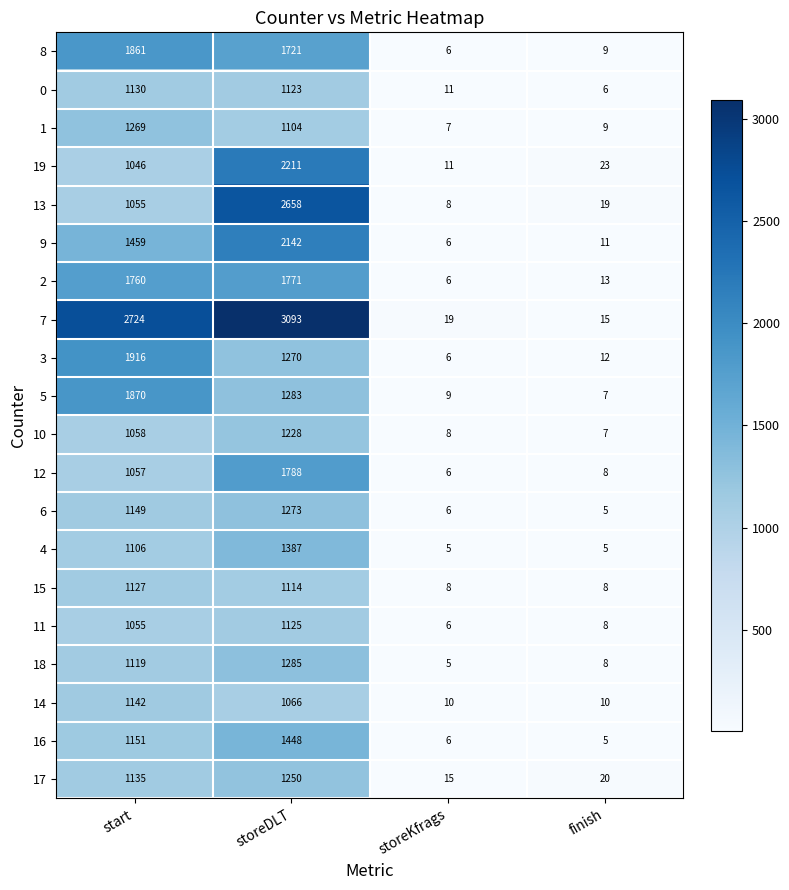

What is the difference between the highest and lowest values at storeDLT?

2027